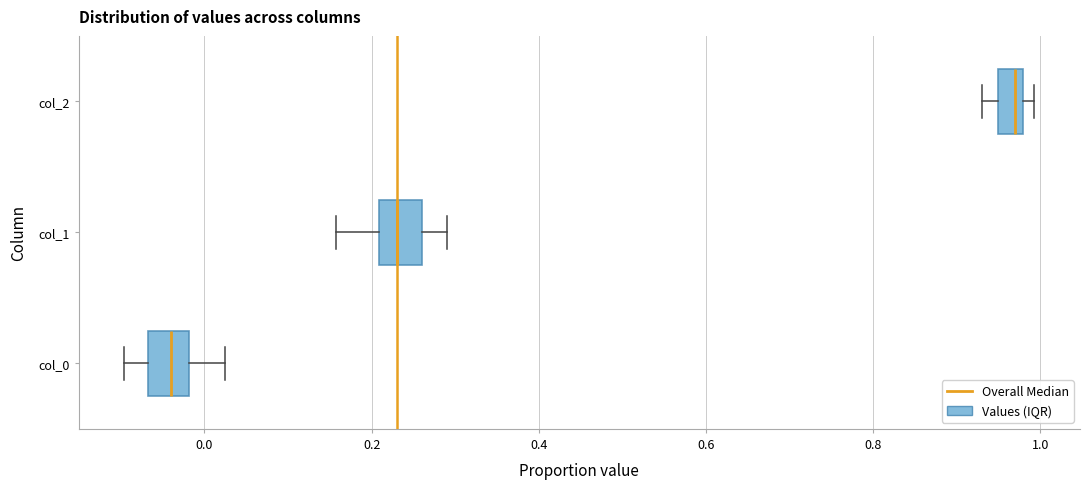

Which box has the furthest to the right median line?

col_2